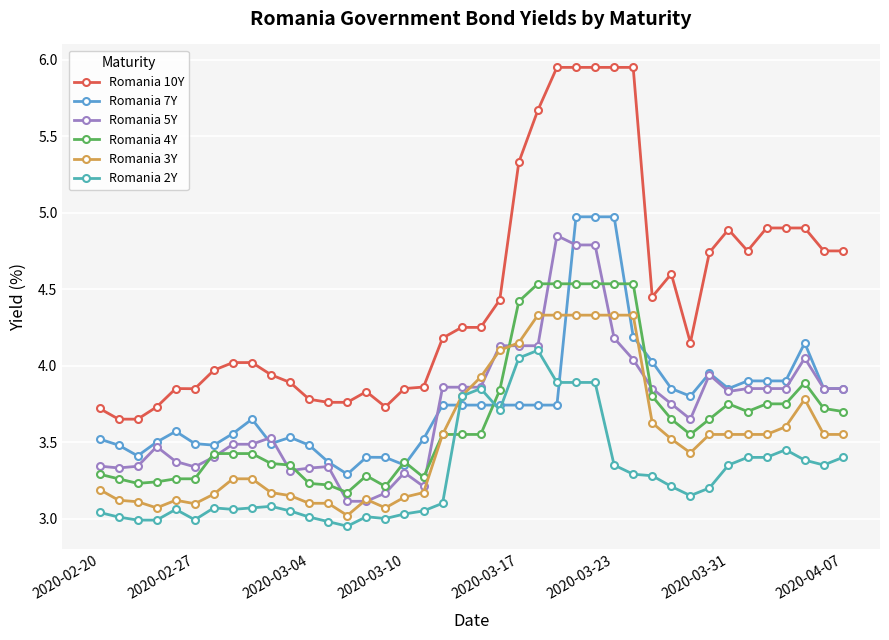

Rank the series by their maximum value, from highest to lowest.

Romania 10Y, Romania 7Y, Romania 5Y, Romania 4Y, Romania 3Y, Romania 2Y